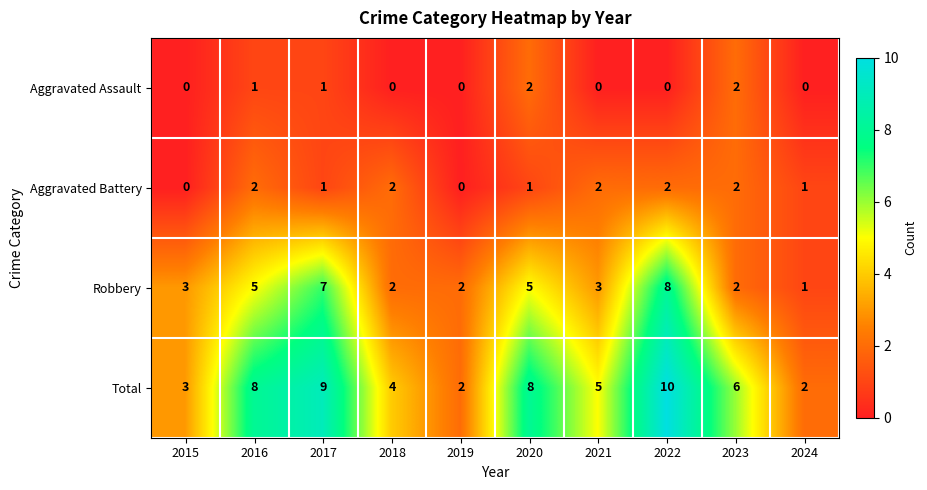

What is the difference between the maximum and minimum values in the Total series?

8